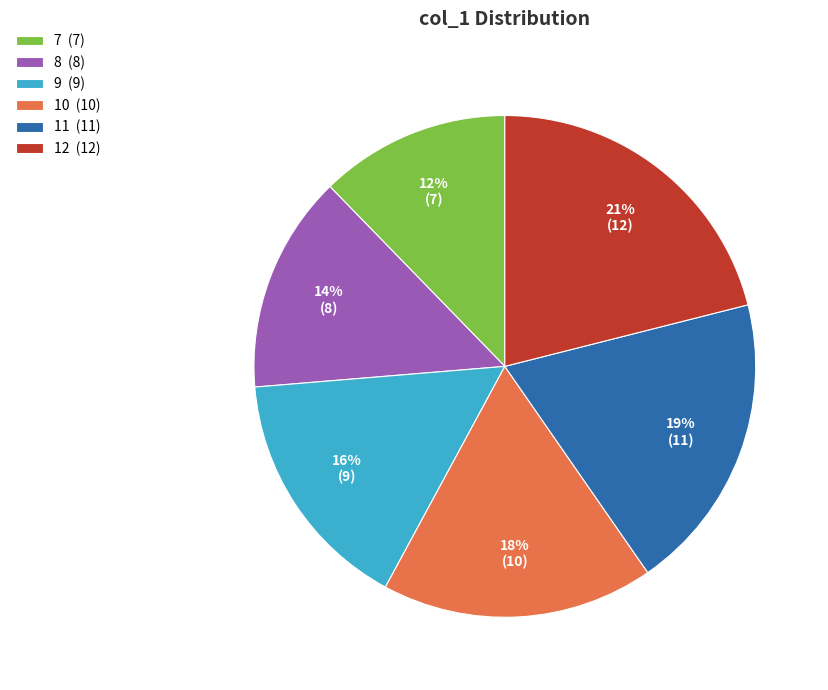

Which slice is the largest?

12